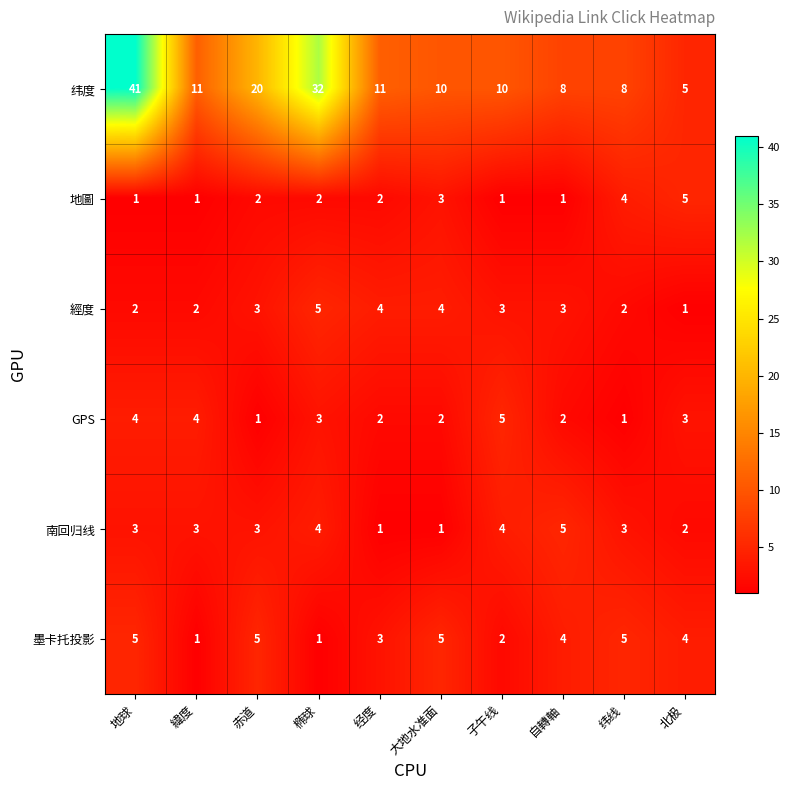

True or false: GPS has a value of 2 at 大地水准面.

True